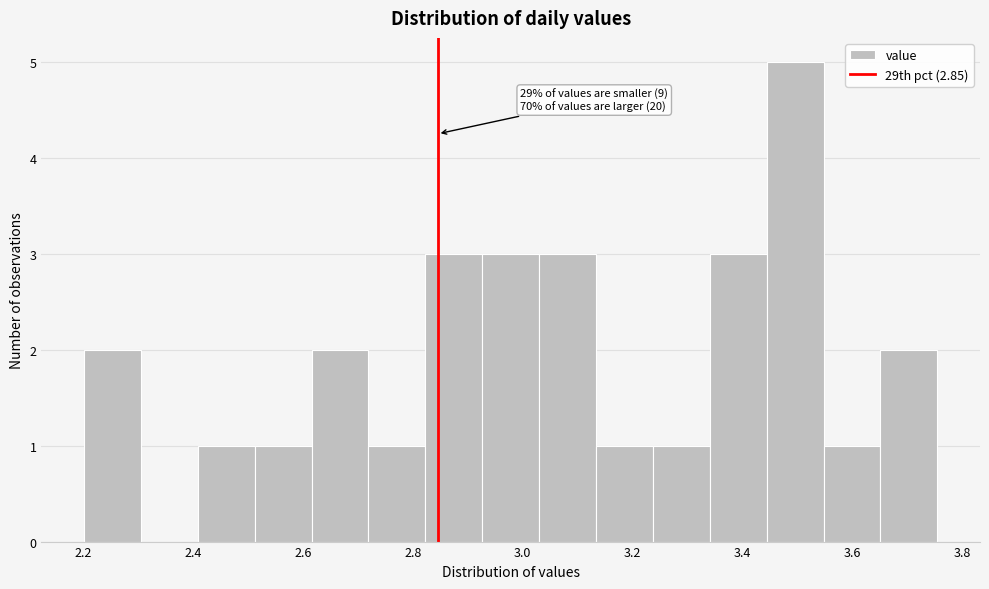

Over which range of the x-axis is the bar tallest?

3.44 to 3.54